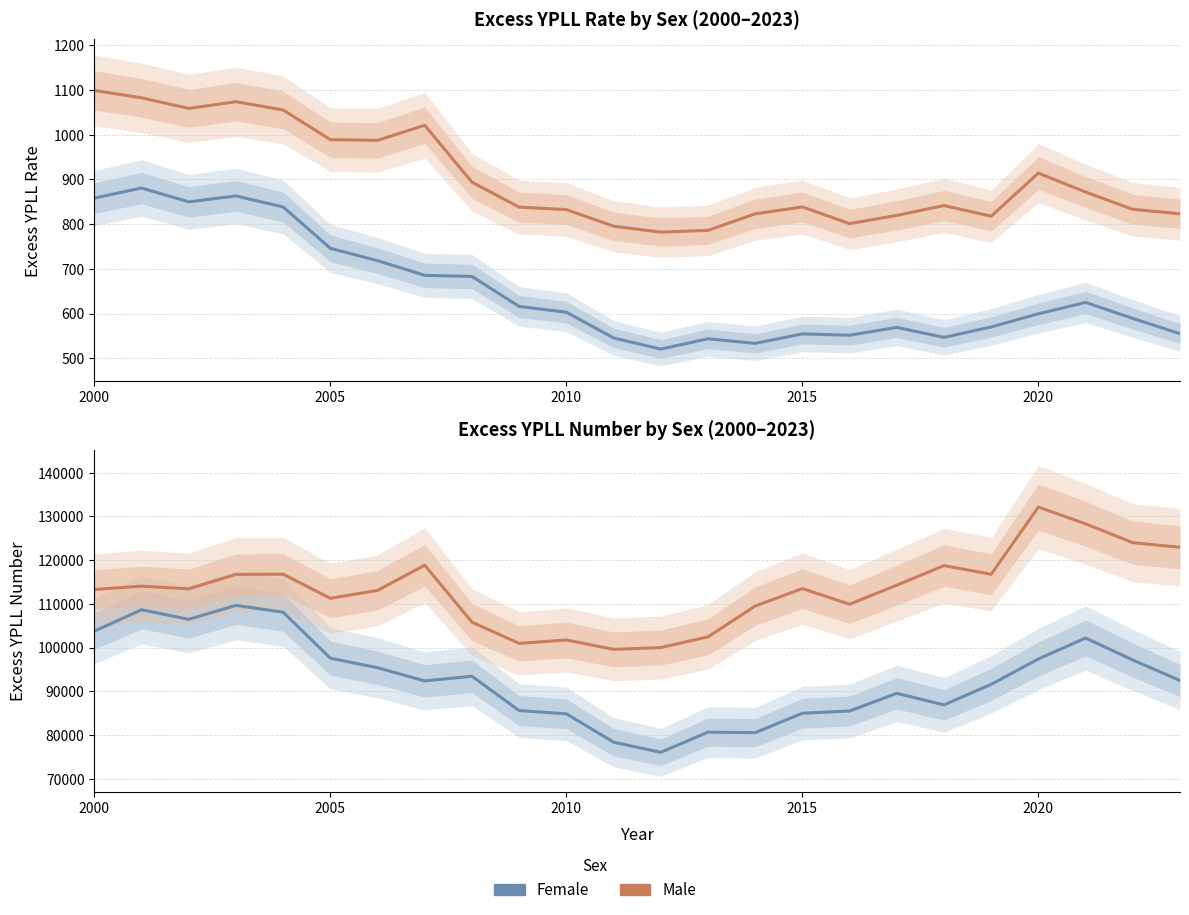

True or false: excess_ypll_rate_Female and excess_ypll_number_Male cross at least once.

False